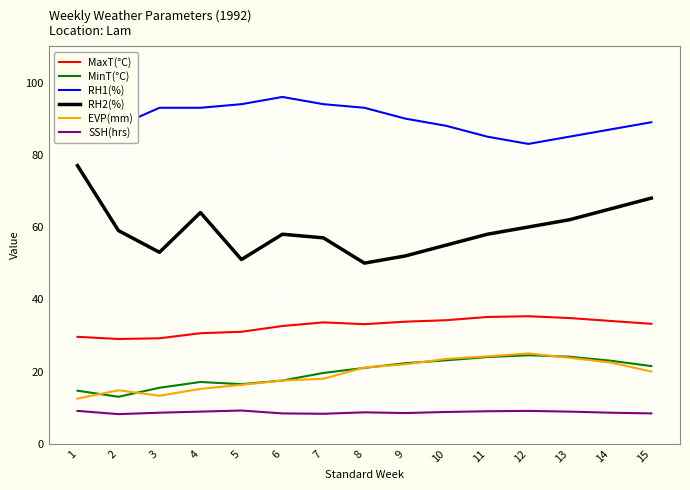

What is the difference between the highest and lowest values at 3?

84.4